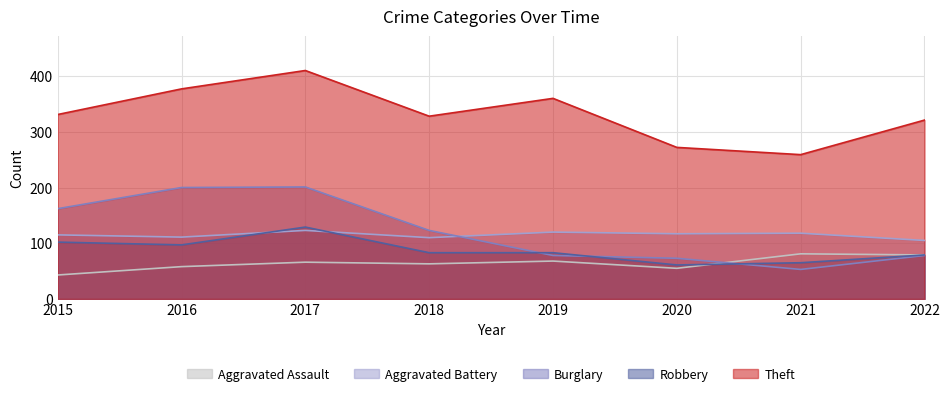

Reading left to right, transcribe all the data shown in this chart.

Aggravated Assault: 2015=43	2016=58	2017=66	2018=63	2019=68	2020=55	2021=81	2022=79
Aggravated Battery: 2015=115	2016=111	2017=123	2018=110	2019=120	2020=117	2021=118	2022=105
Burglary: 2015=162	2016=200	2017=201	2018=123	2019=78	2020=73	2021=53	2022=78
Robbery: 2015=102	2016=97	2017=129	2018=83	2019=83	2020=61	2021=65	2022=79
Theft: 2015=331	2016=377	2017=410	2018=328	2019=360	2020=272	2021=259	2022=321